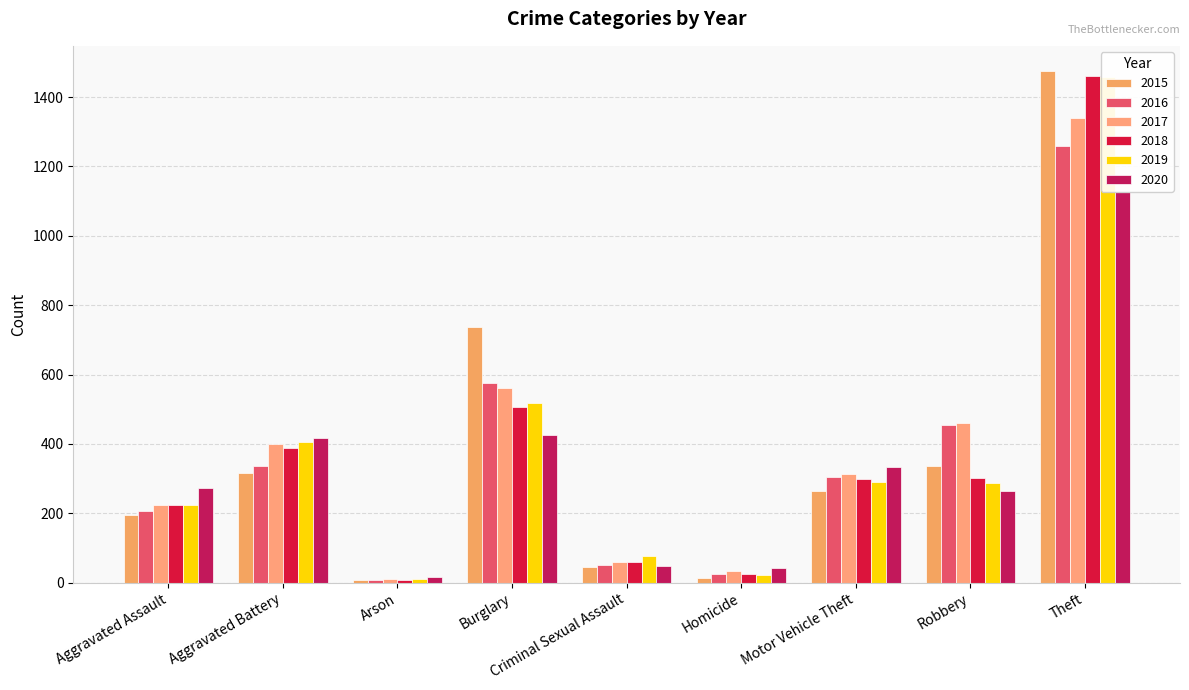

At which category is the sum across all series the highest?

Theft